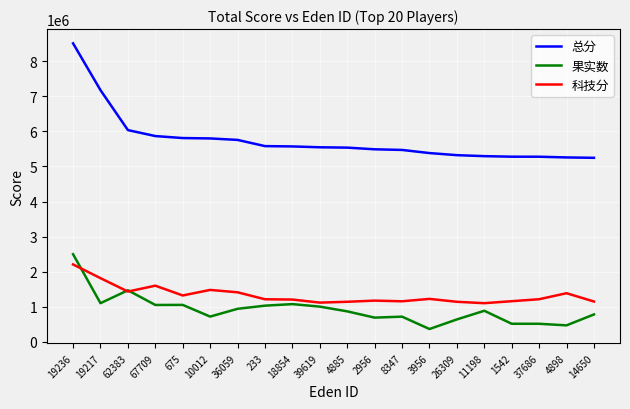

What is the lowest value of the 果实数 series?

369622